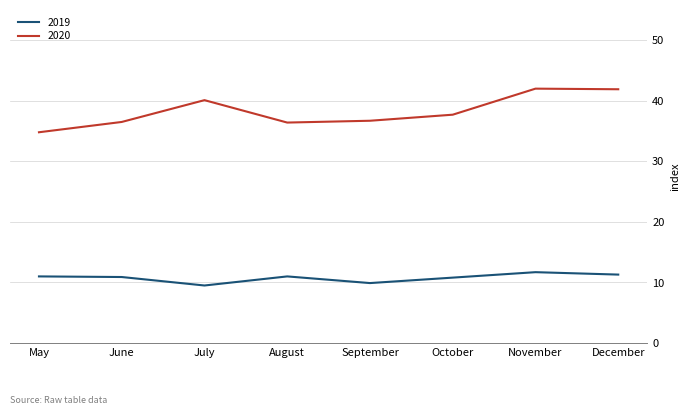

True or false: 2019 and 2020 cross at least once.

False